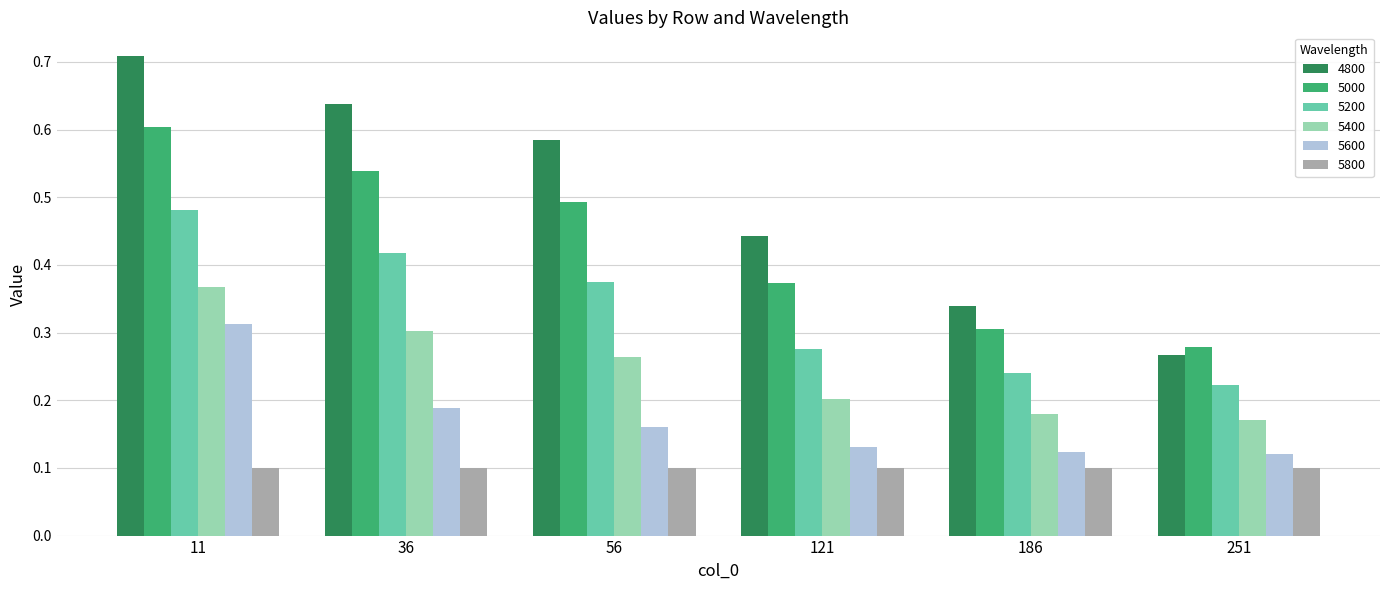

How many groups of bars are there?

6